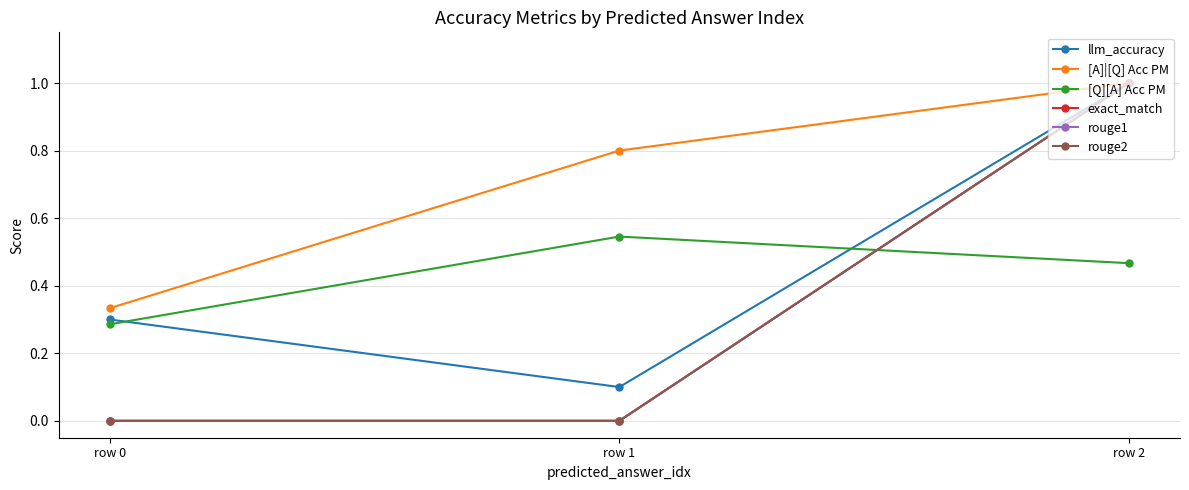

Is this an area chart (filled region under the line)?

No